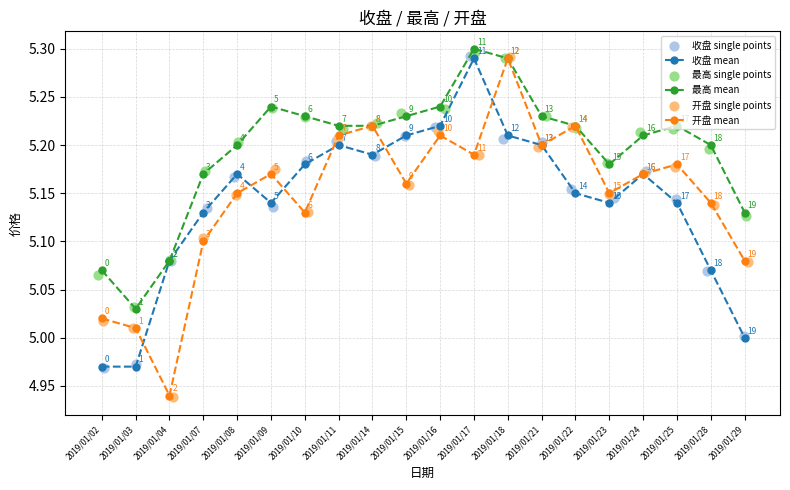

At how many categories does at least one series exceed 4?

20